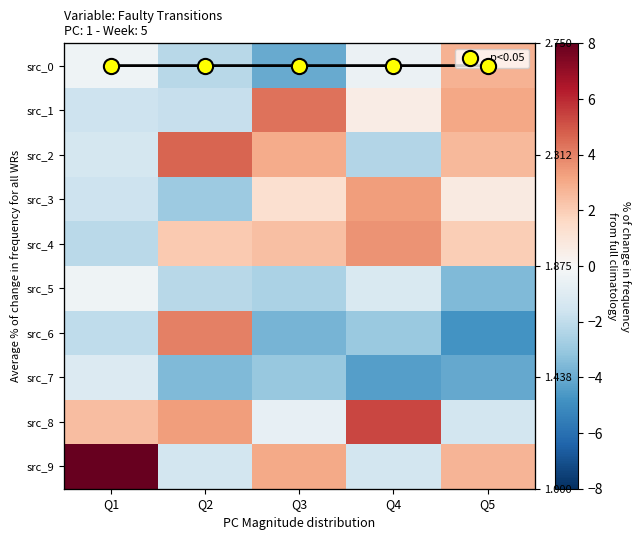

Which category has the lowest value in the src_6 series?

Q5